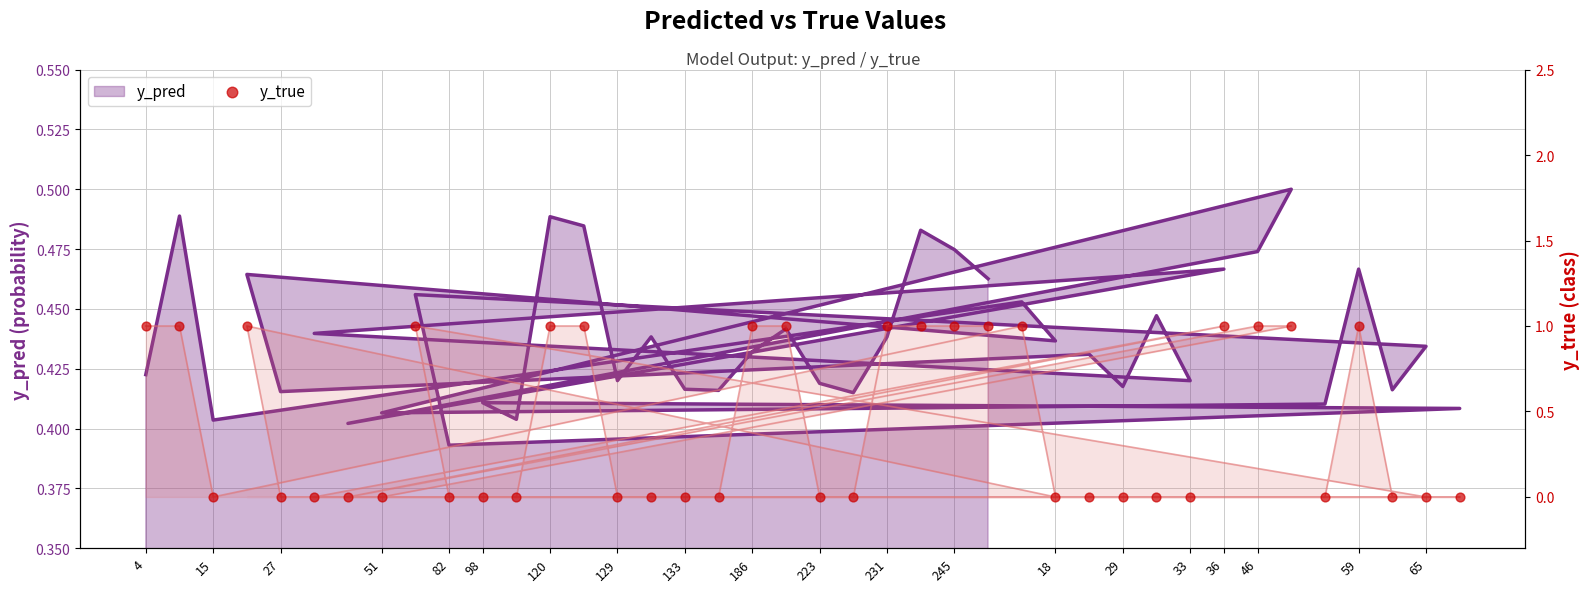

Between 82 and 33, which is larger?

82